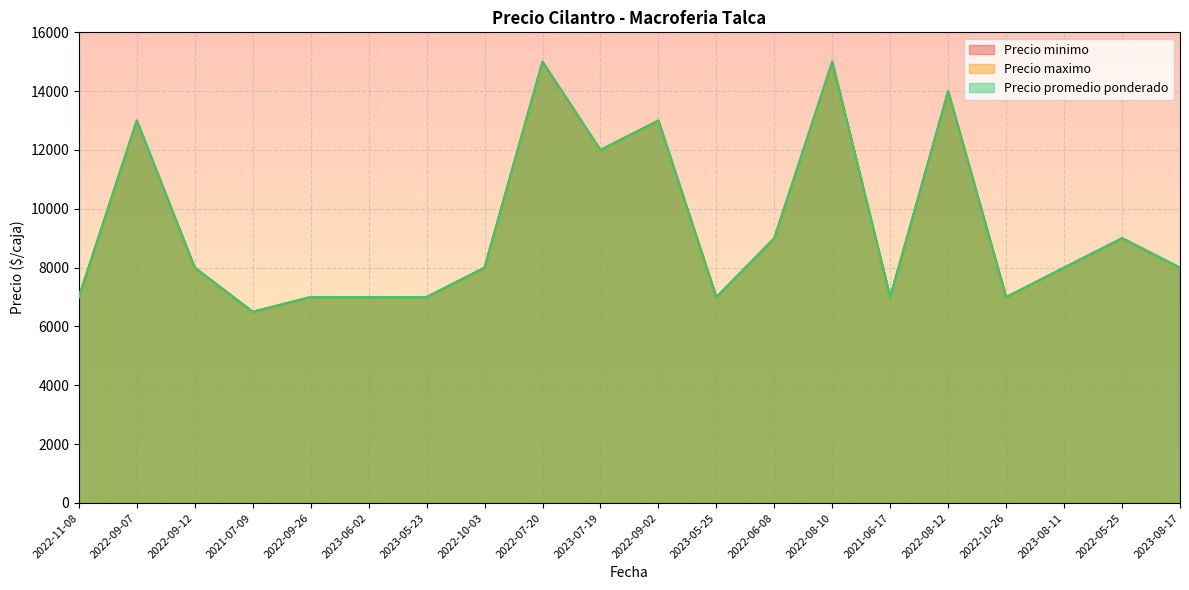

True or false: Precio promedio ponderado has a value of 7000 at 2023-05-23.

True